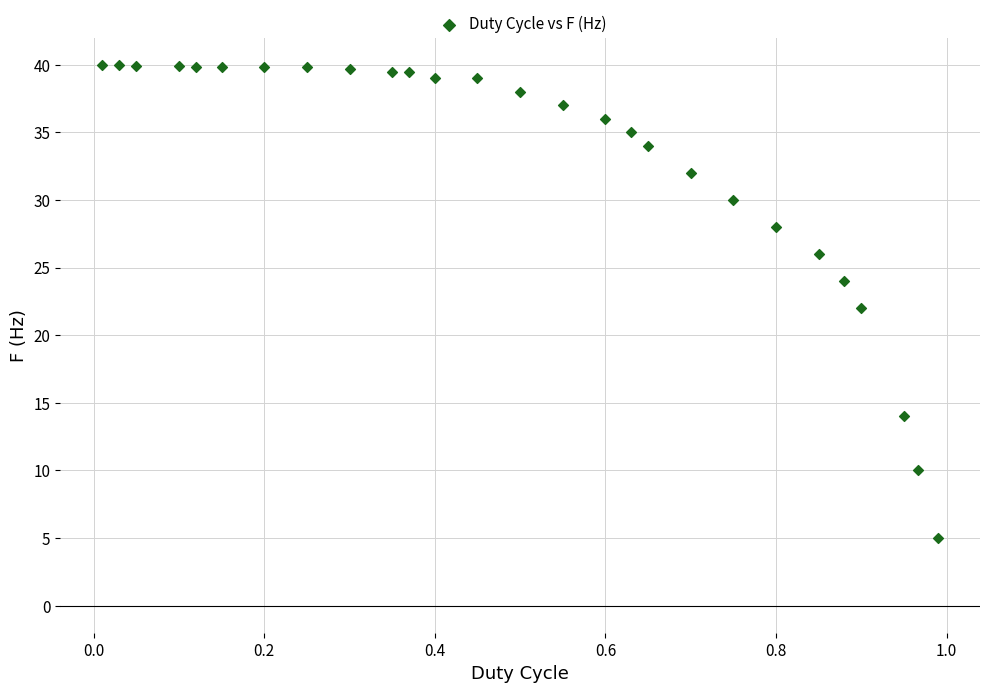

What is the range of Y values (max minus min)?

35.0